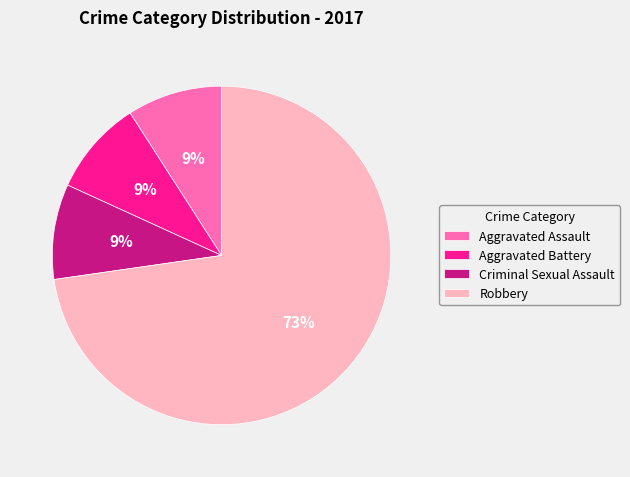

To the nearest percent, what is the average slice percentage?

25%